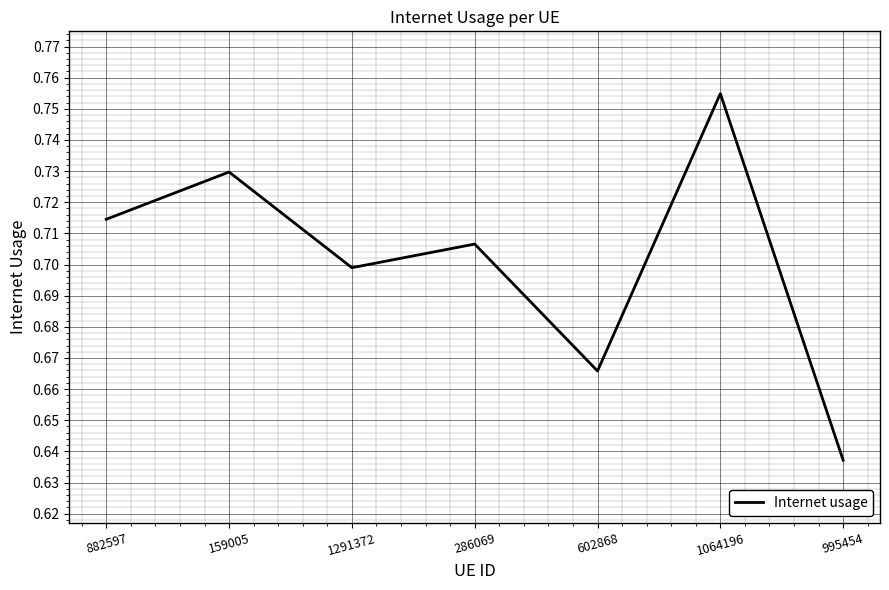

How many lines are shown in the chart?

1